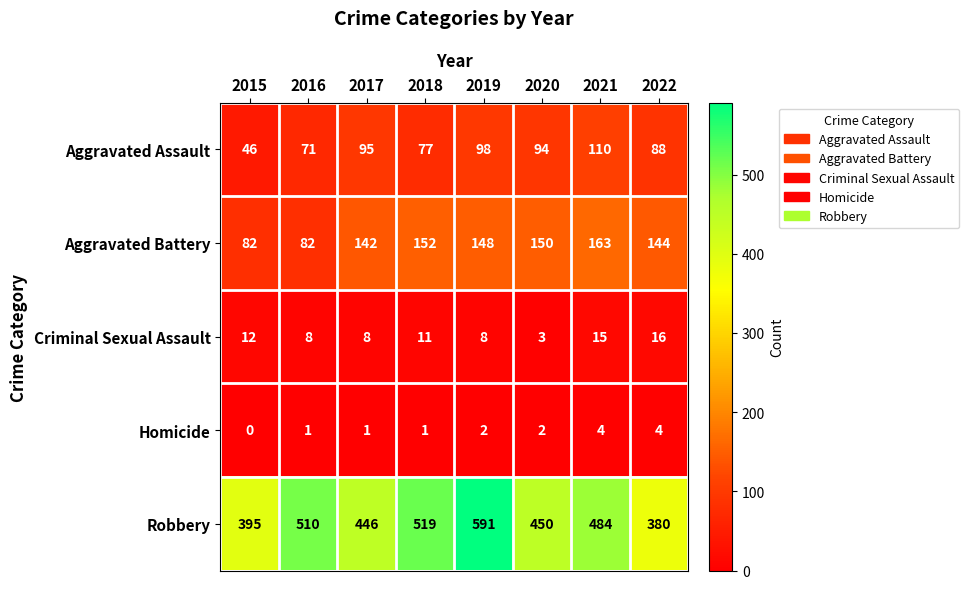

Which series has the largest total across all categories?

Robbery